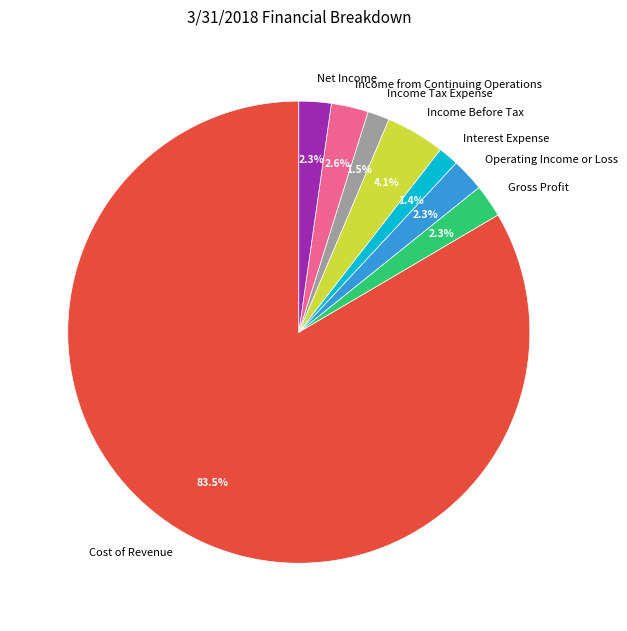

Count the number of slices in the pie.

8